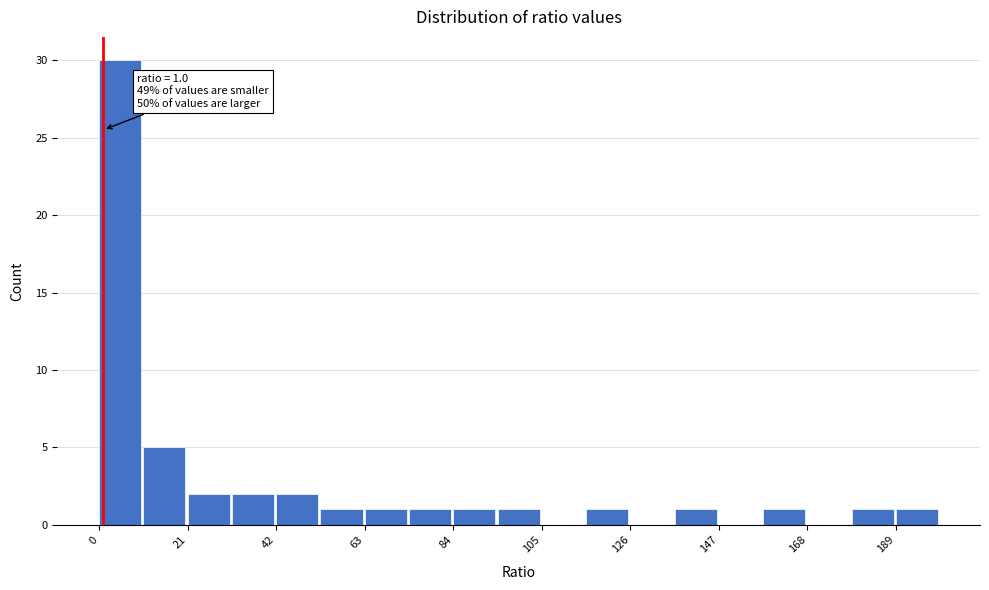

Read against the x-axis, roughly where is the centre of the tallest bar?

5